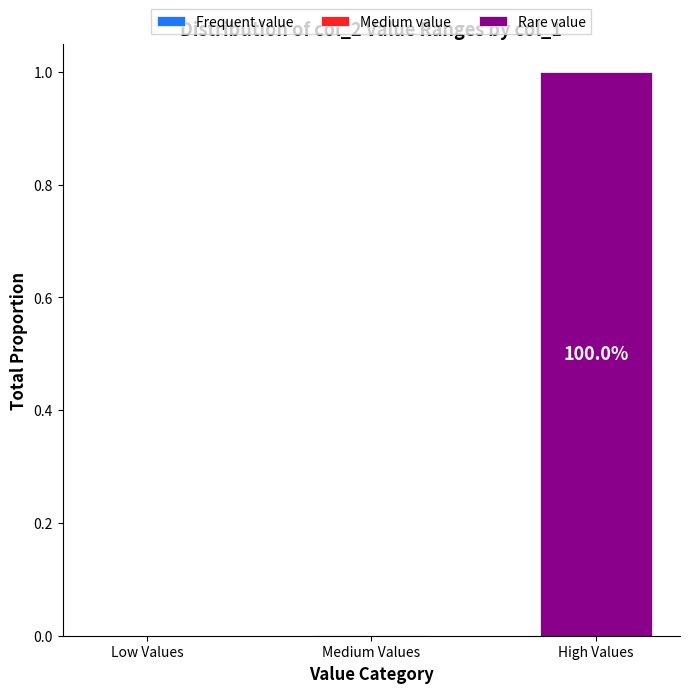

Are the bars grouped side by side (vs. stacked)?

No